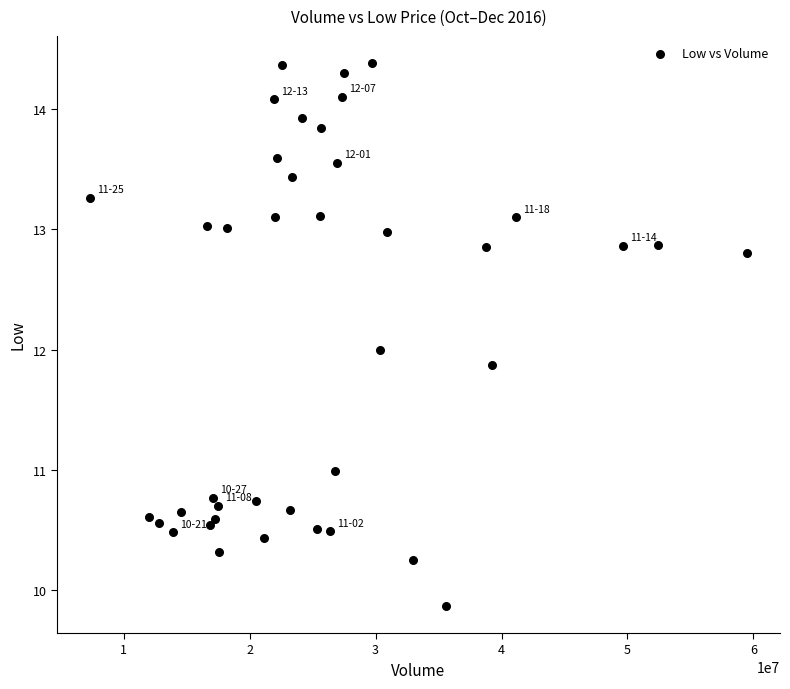

What is the range of X values (max minus min)?

52207300.0